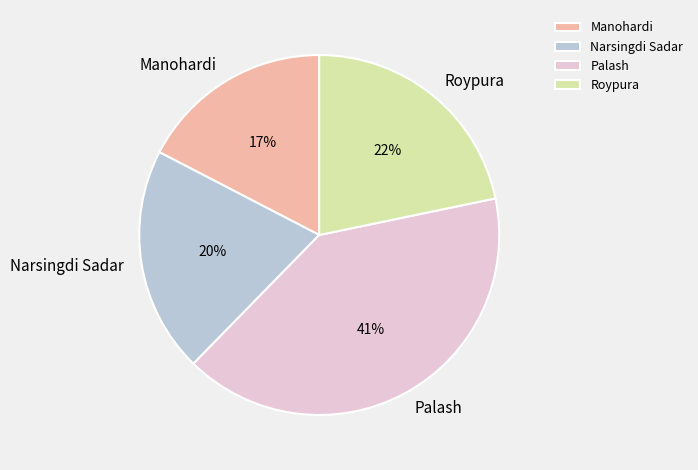

To the nearest percent, what portion does Palash represent?

41%